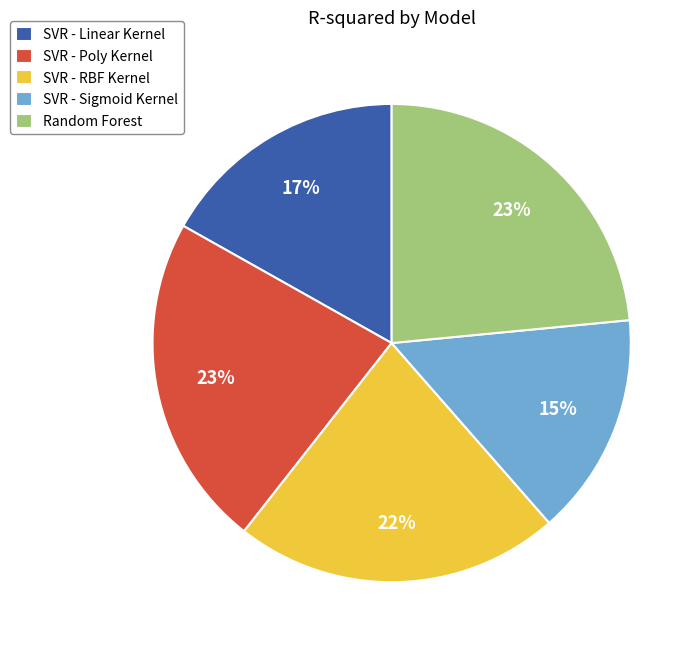

Is the sum of SVR - Sigmoid Kernel and Random Forest greater than half?

No